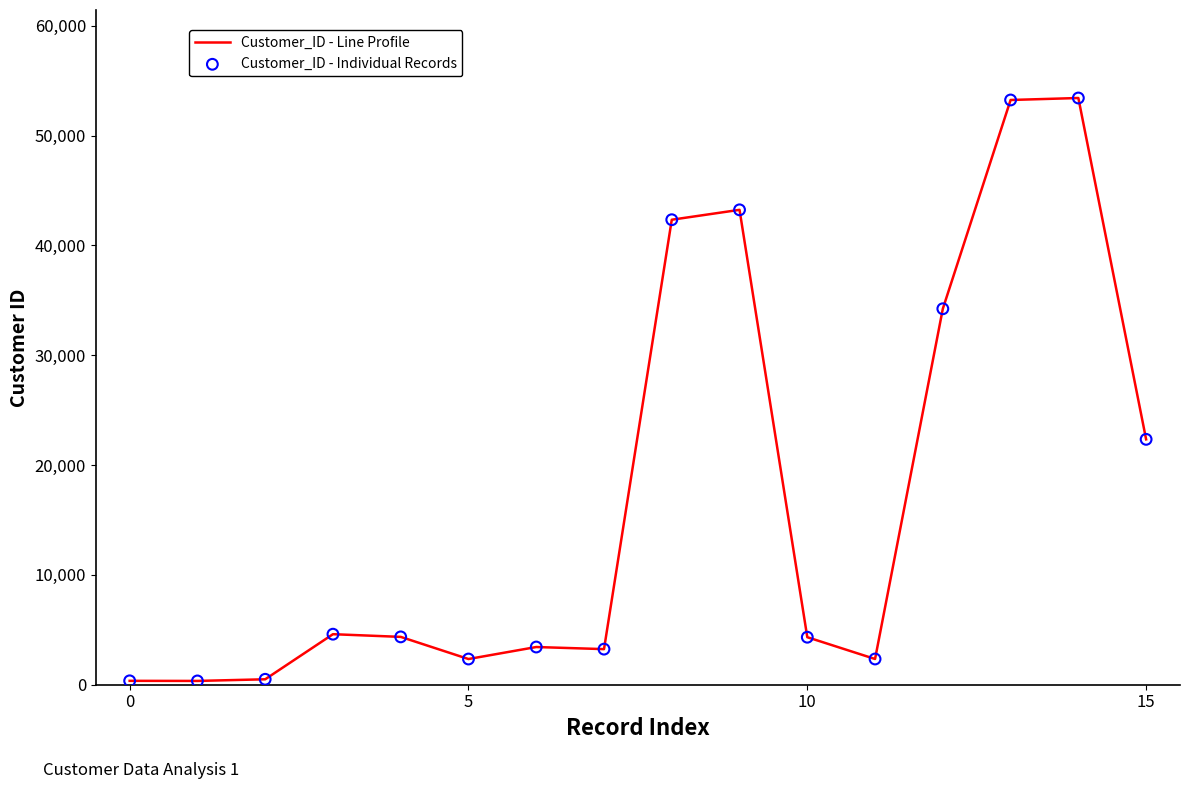

What is the maximum value shown in the chart?

53423